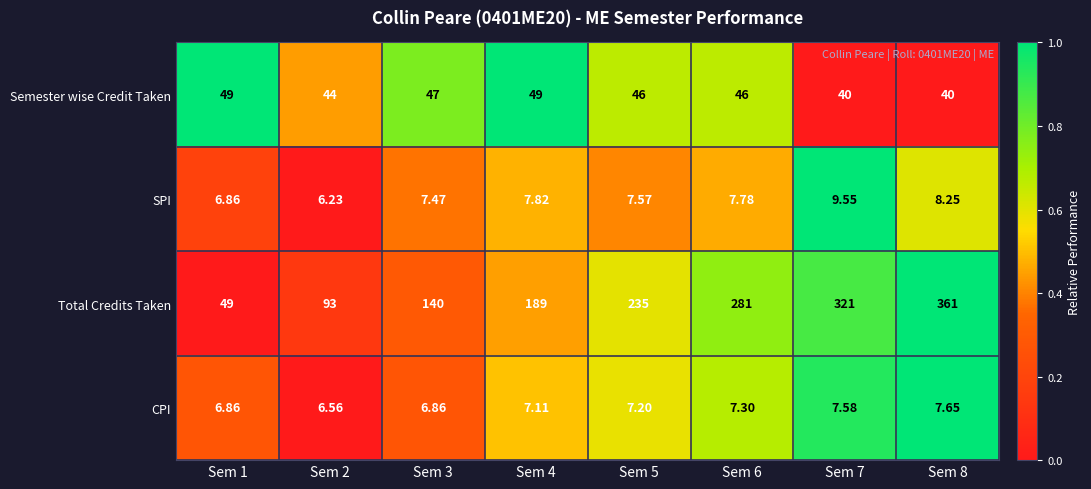

How many data points does each series have?

8